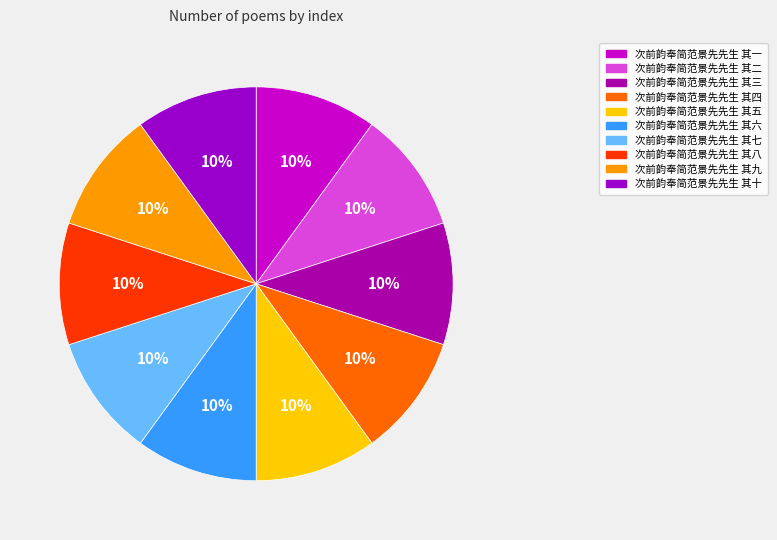

How many slices are in this pie chart?

10